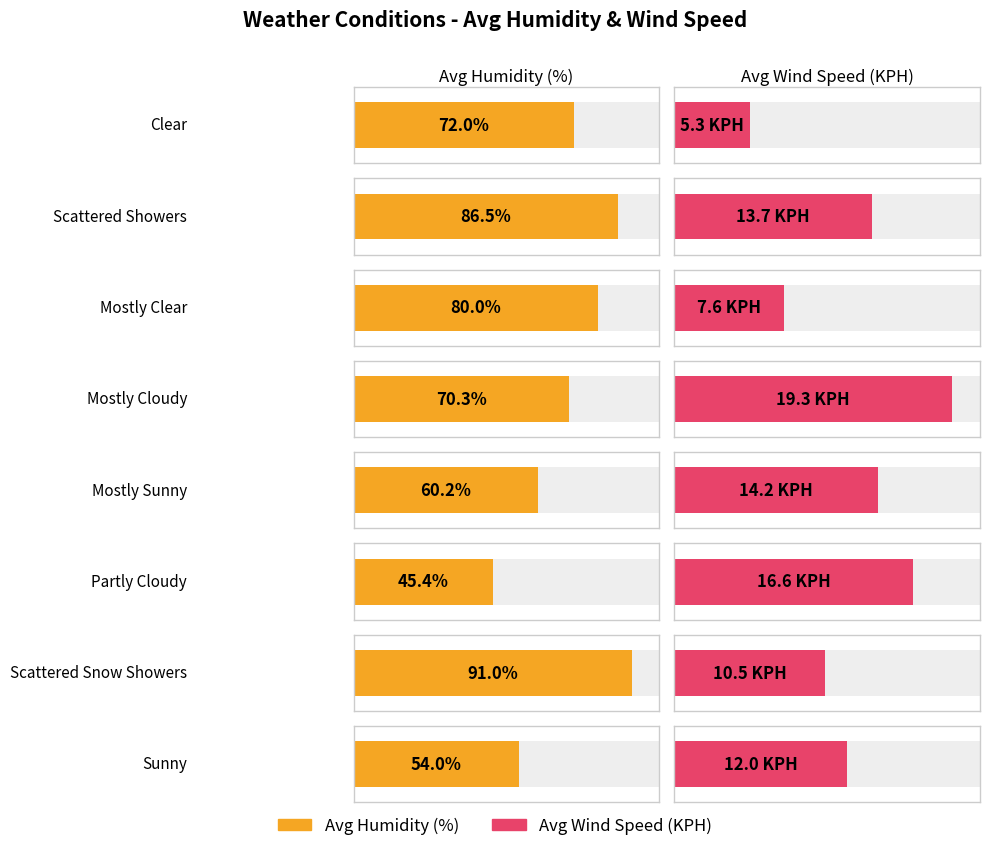

What are all the series names shown in the legend?

avg_humidity, avg_windSpeedKPH